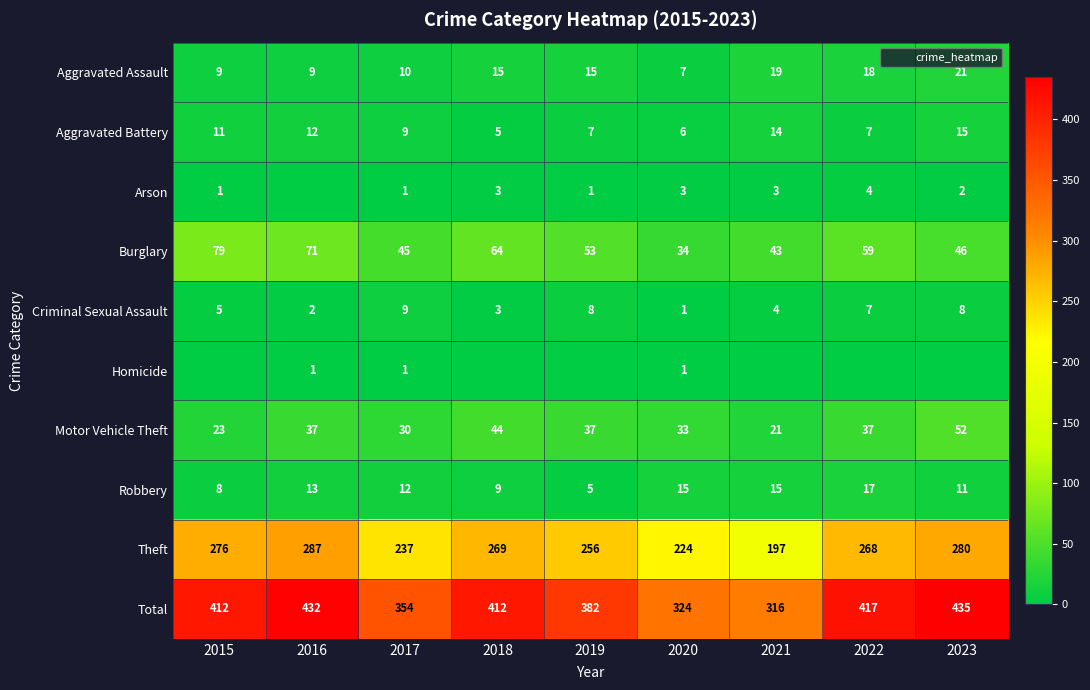

At how many categories does at least one series exceed 94?

9